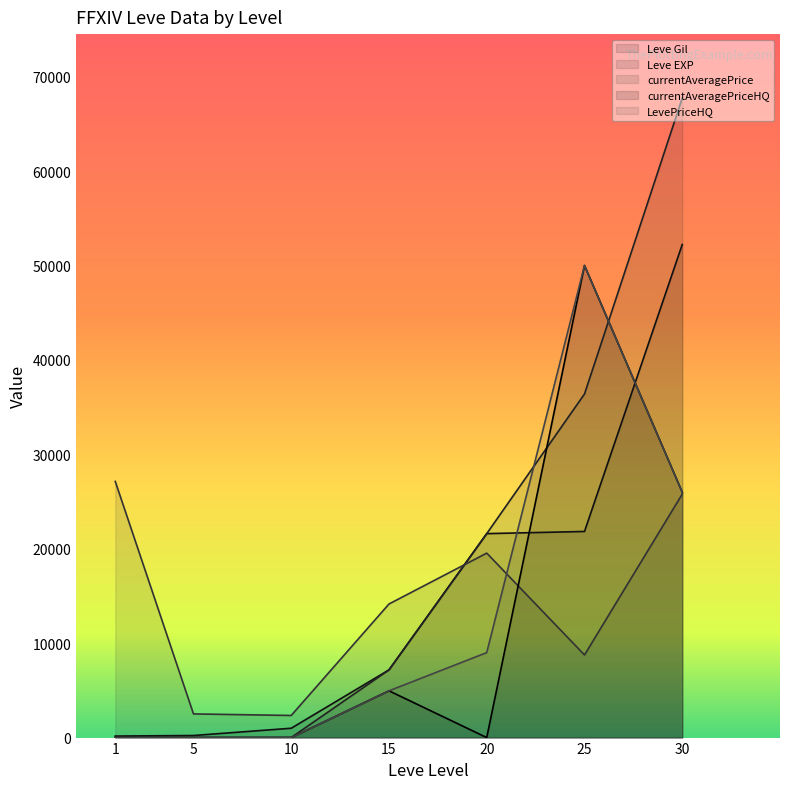

Which series has the largest total across all categories?

Leve EXP